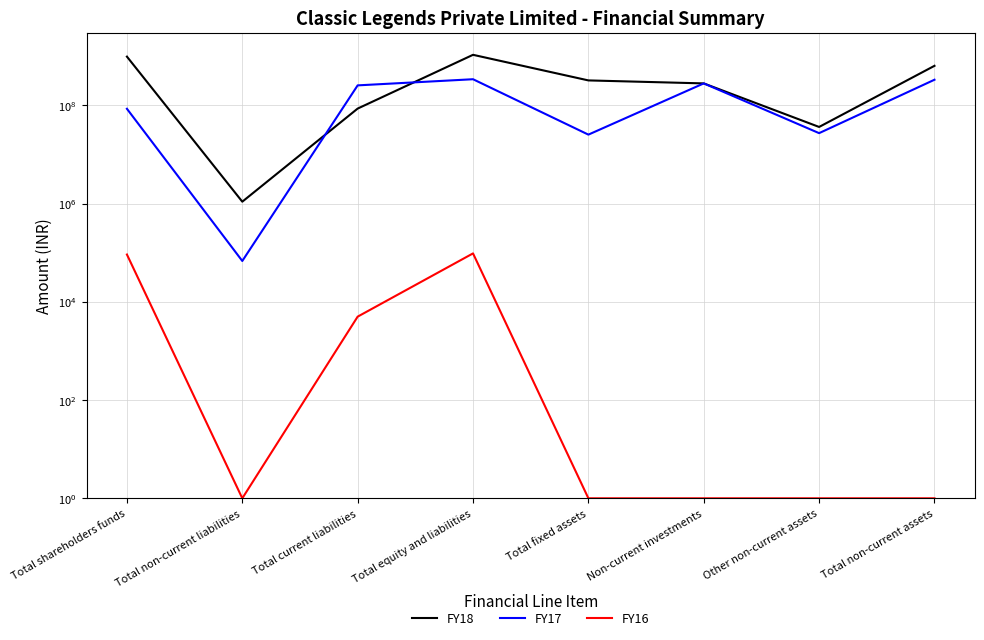

List the series in order of their peak value, lowest first.

FY16, FY17, FY18